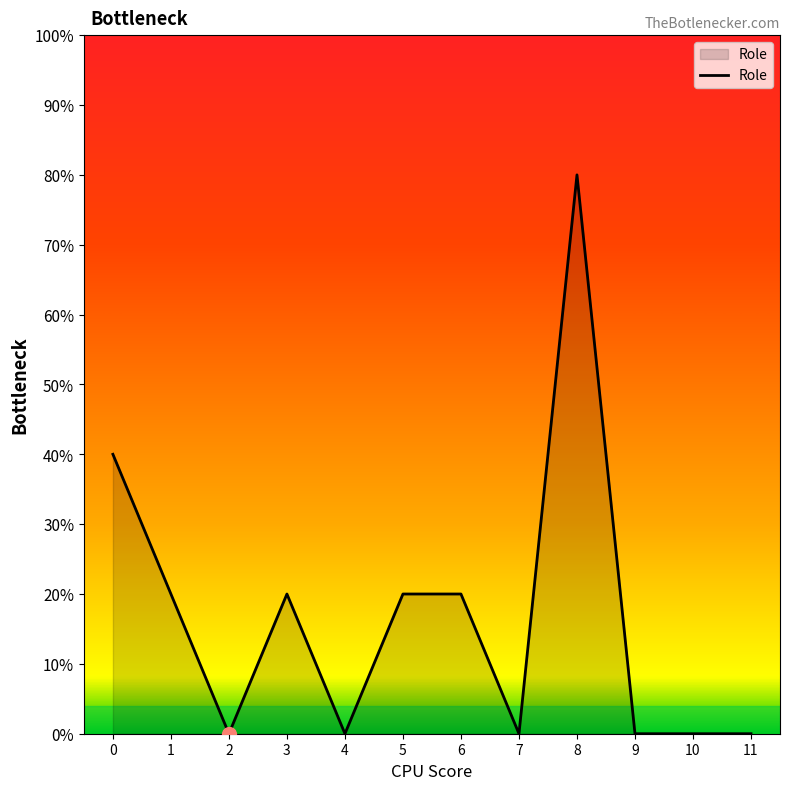

How many values are between 0 and 2?

10